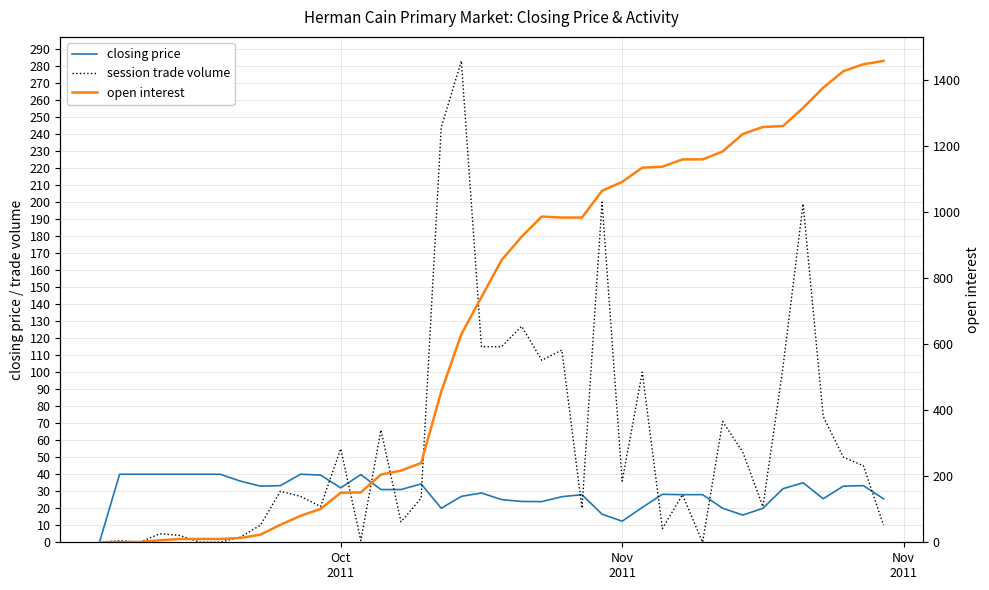

How many data points does each series have?

40